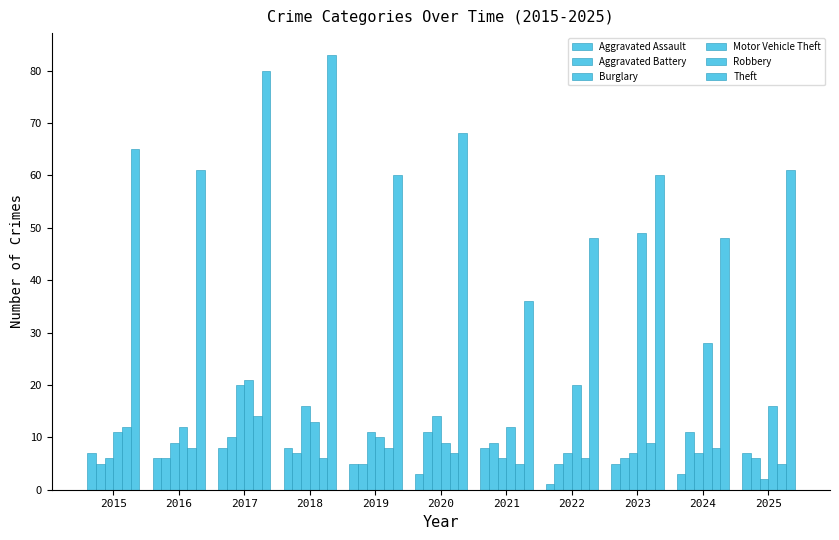

Where is Aggravated Battery nearest to the value 8?

2018